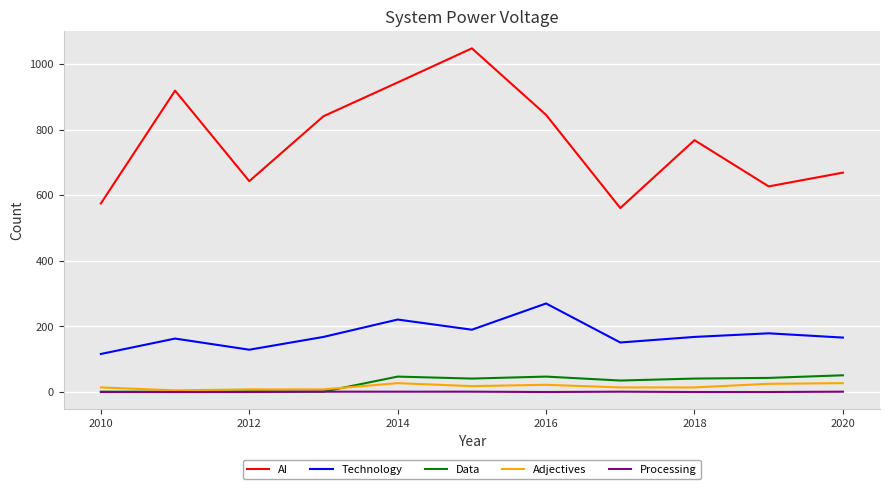

What is the highest value of the Data series?

51